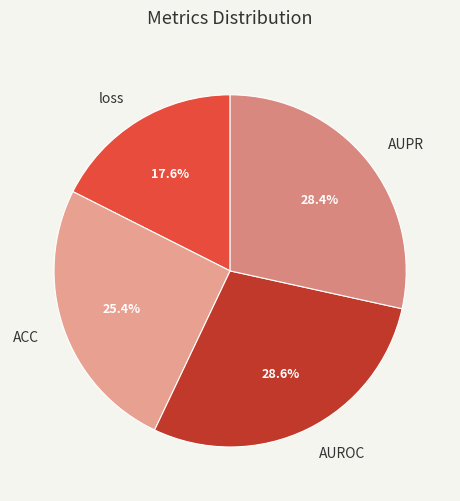

What percentage is the loss slice, to the nearest percent?

18%